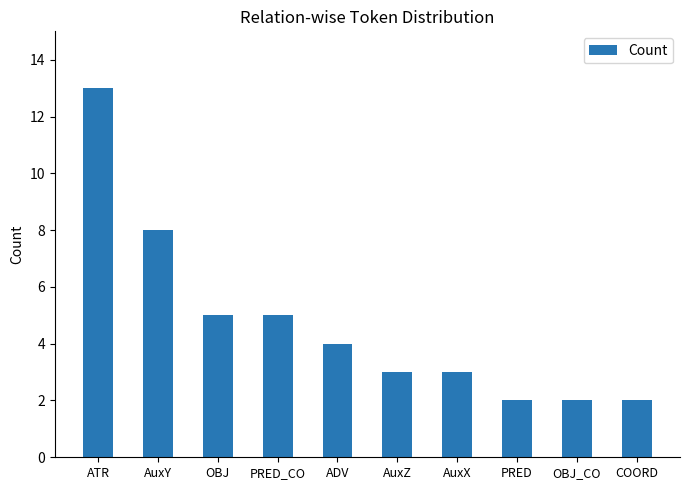

Which label corresponds to the largest value in the chart?

ATR